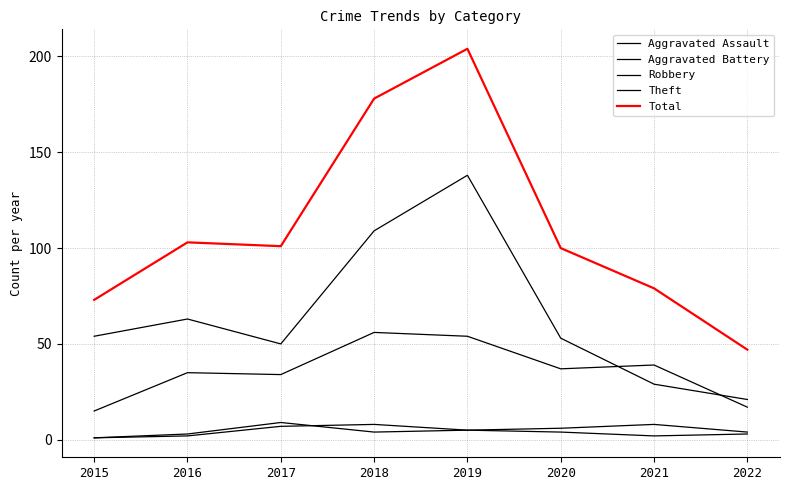

What is the difference between the Total values at 2018 and 2022?

131